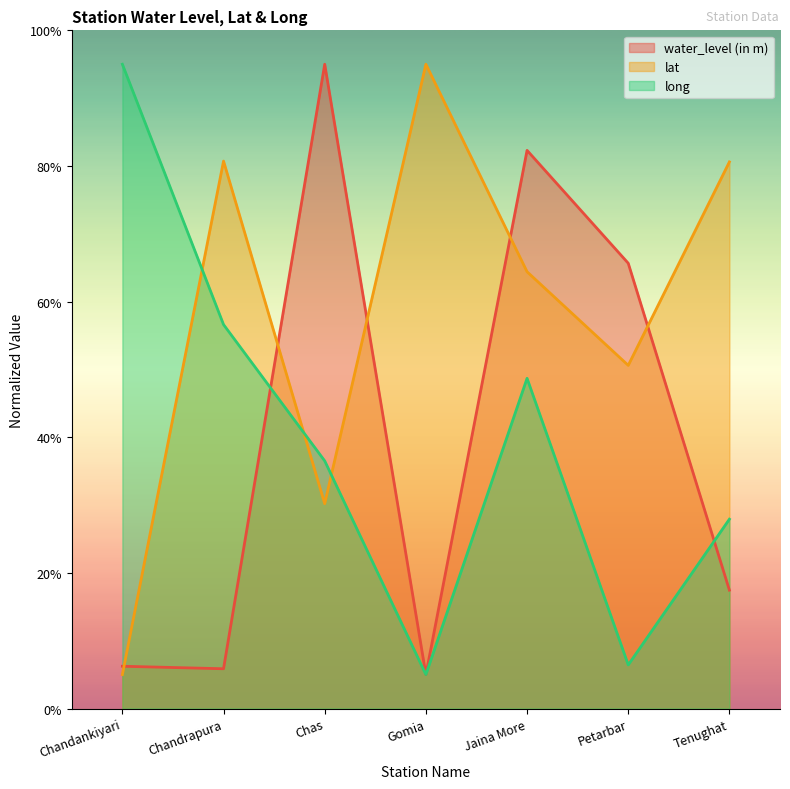

Reading left to right, list all the values displayed in this chart.

water_level (in m): 6.2	5.9	95.0	5.0	82.3	65.7	17.5
lat: 5.0	80.7	30.2	95.0	64.4	50.6	80.6
long: 95.0	56.6	36.5	5.0	48.7	6.4	27.9